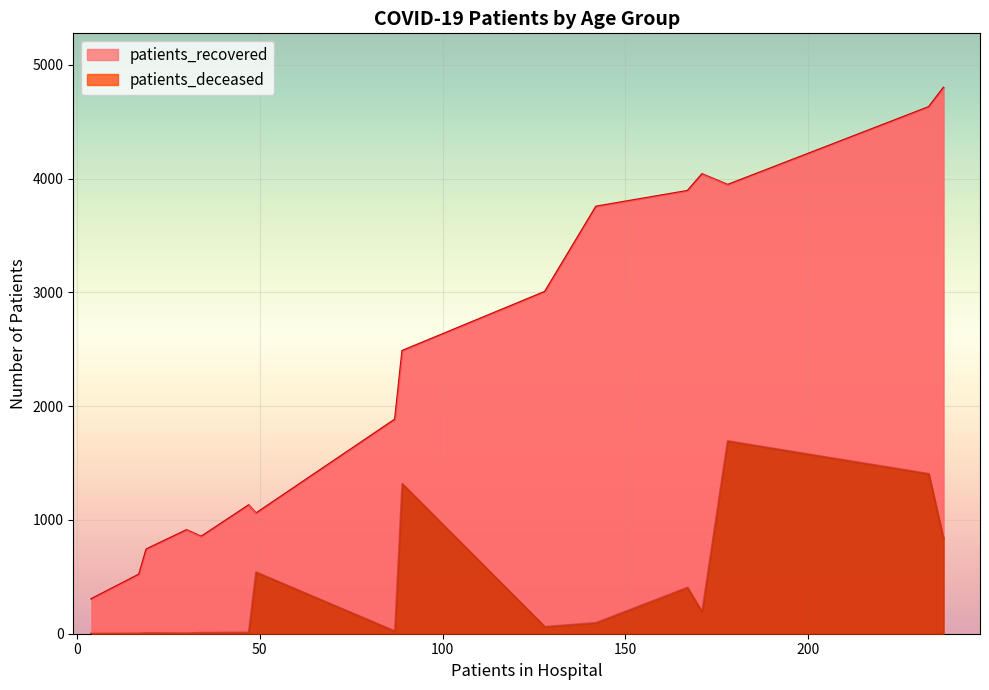

Is it true that patients_deceased equals 1795 at 85 - 89?

False